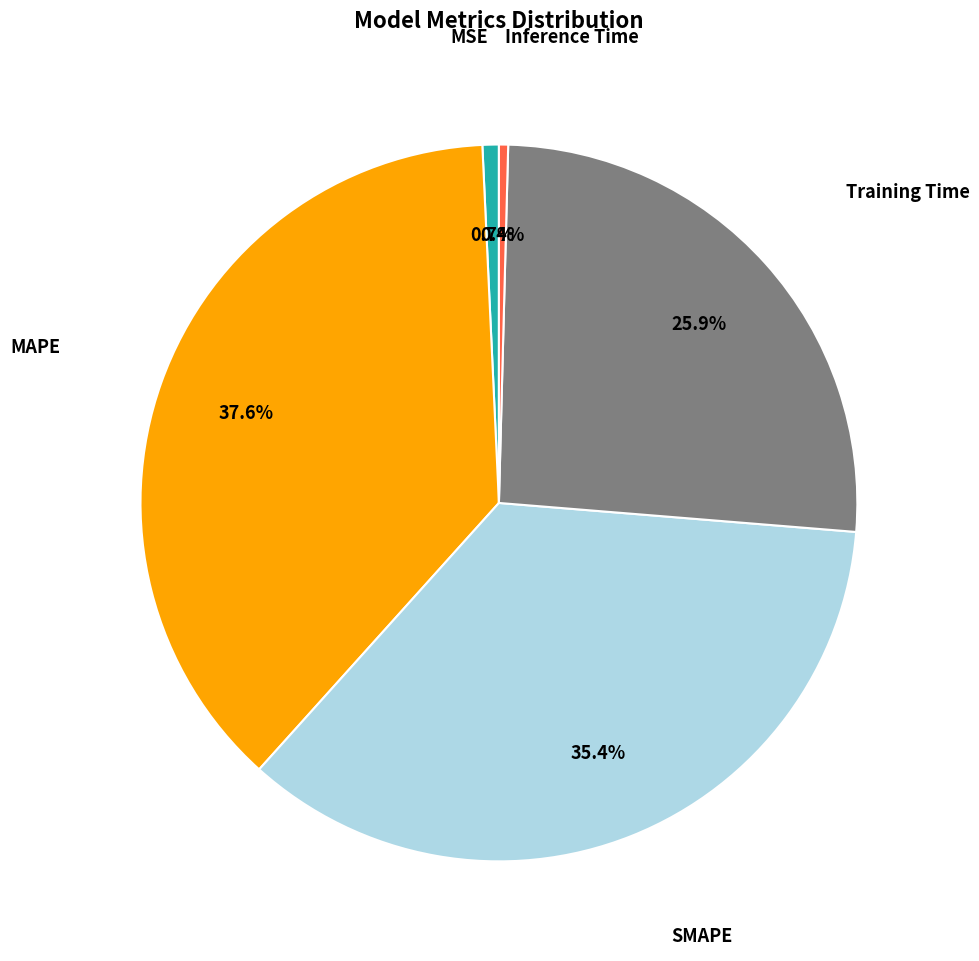

Is there a majority slice in this chart?

No